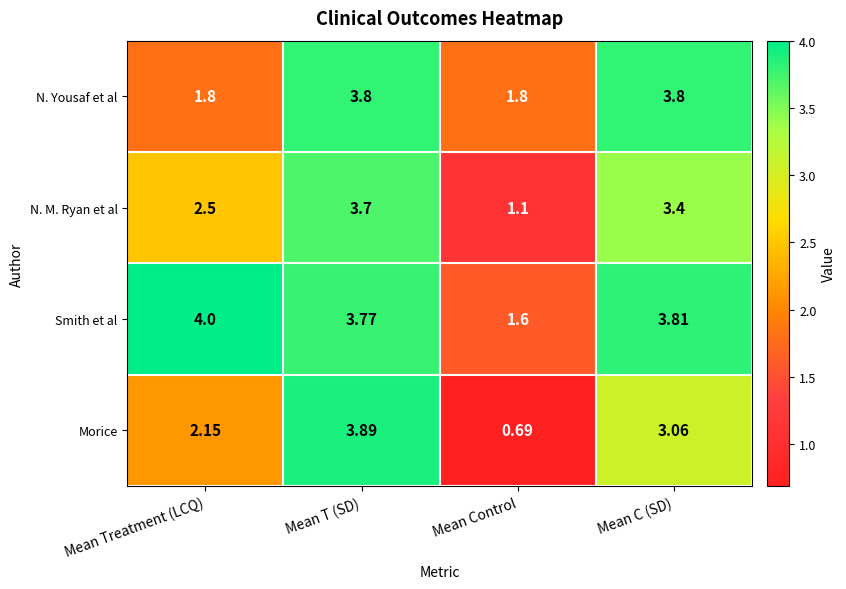

Rank the series by their maximum value, from highest to lowest.

Smith et al, Morice, N. Yousaf et al, N. M. Ryan et al